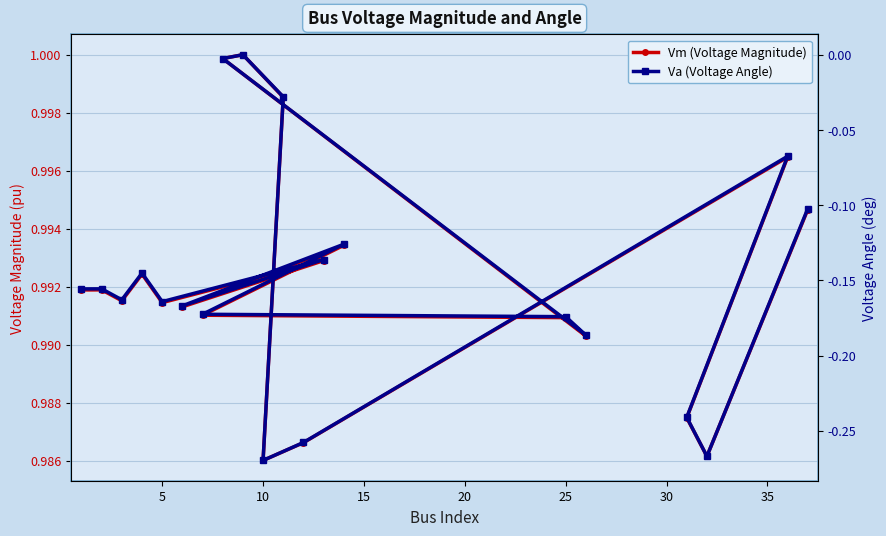

What is the value of the Vm (Voltage Magnitude) point at the 5th from the left?

1.0